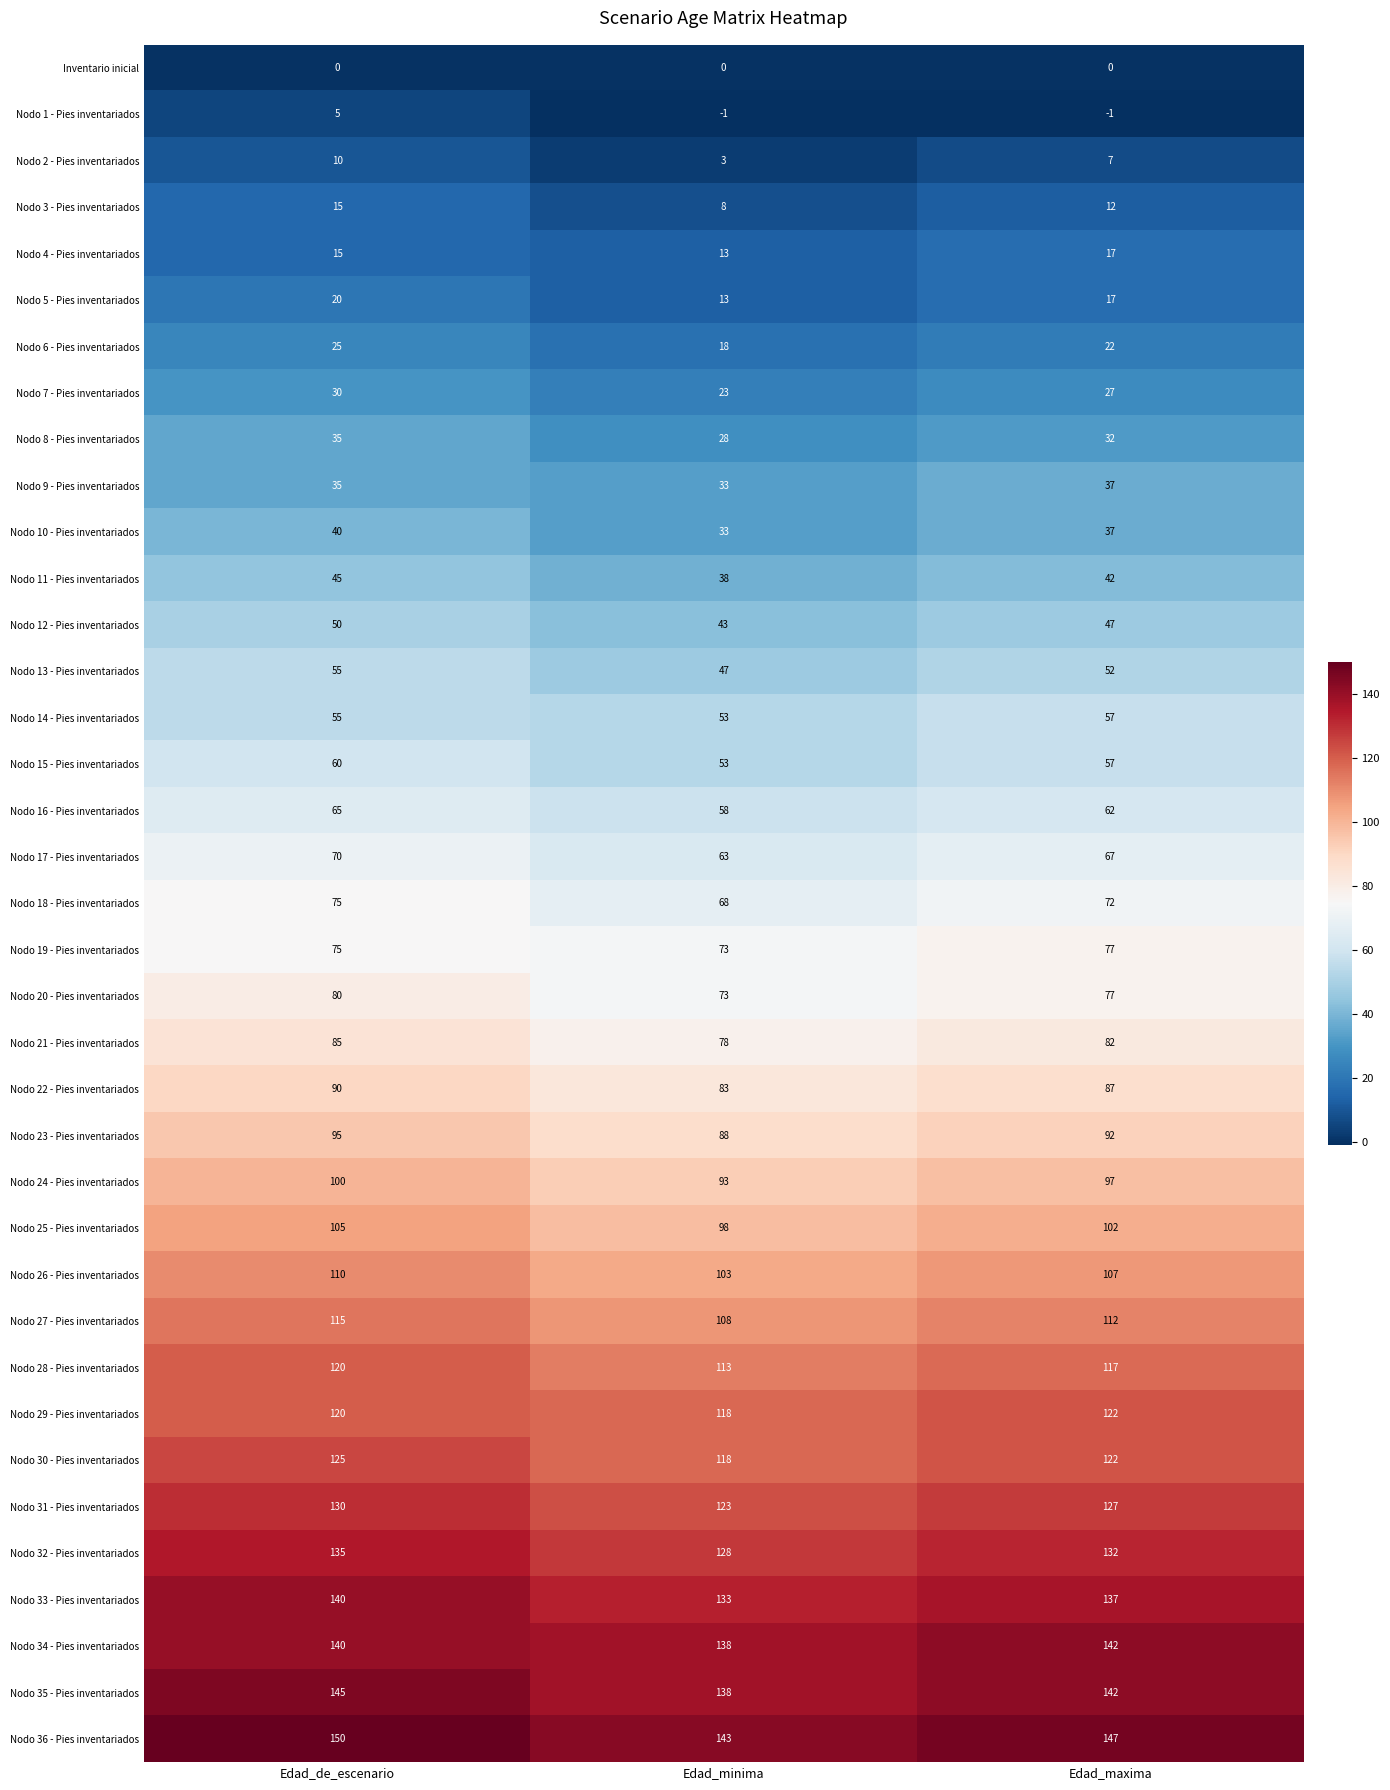

What is the maximum value shown in the chart?

150